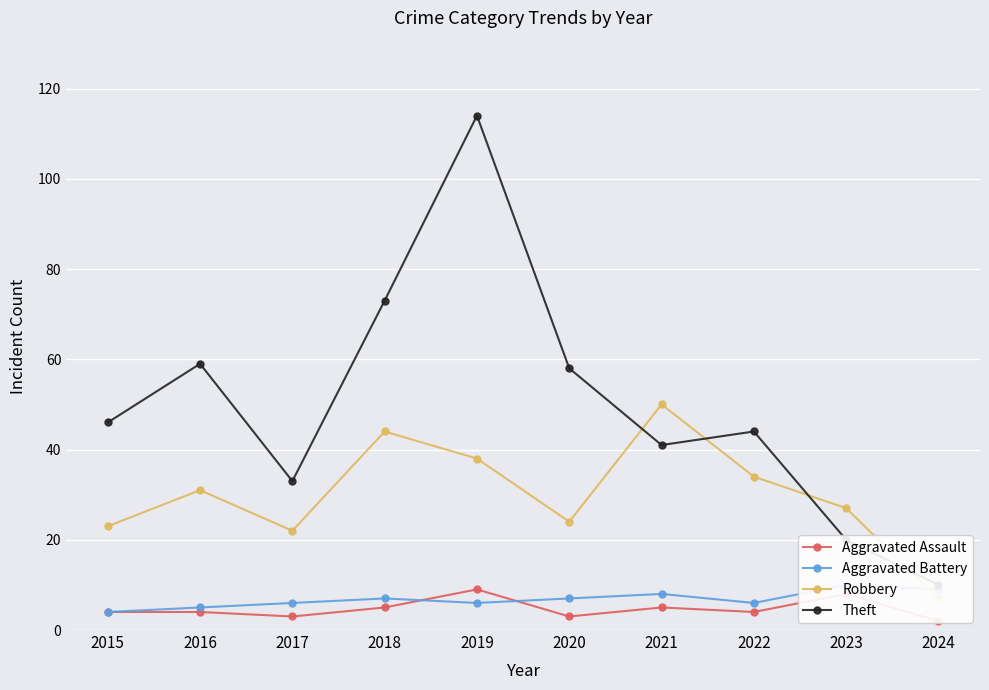

What are all the series names shown in the legend?

Aggravated Assault, Aggravated Battery, Robbery, Theft